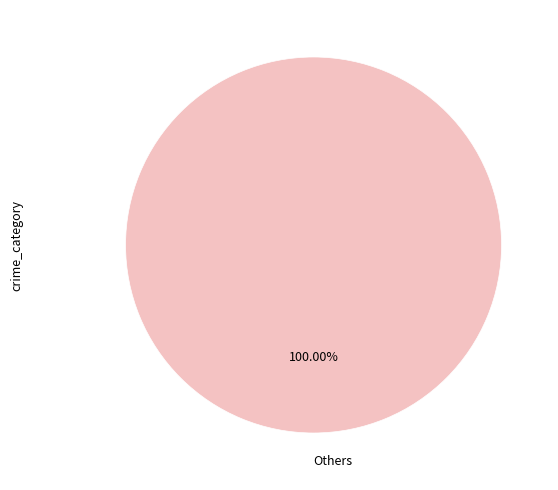

Rank the categories by value from highest to lowest.

Others